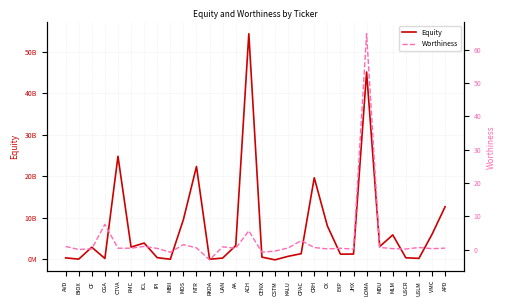

What is the sum of all Equity values?

231873627432.0